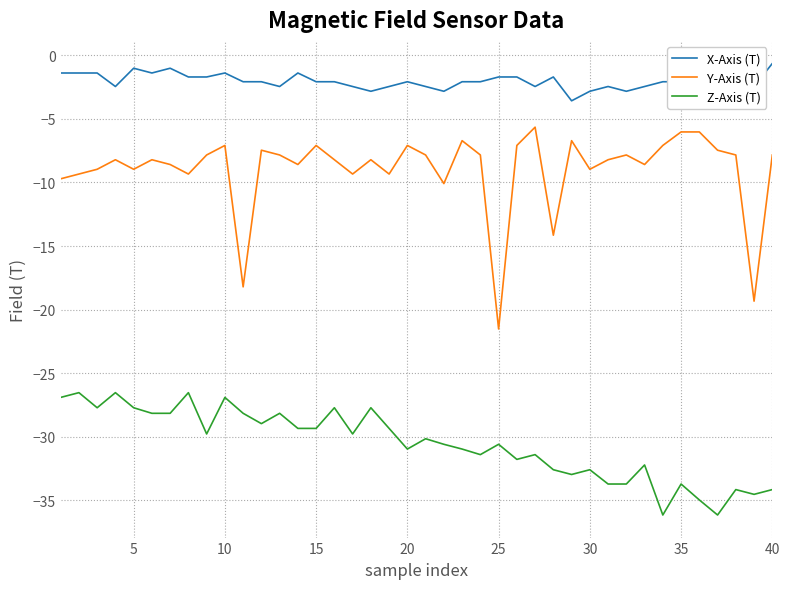

True or false: Z-Axis (T) and Y-Axis (T) intersect in this chart.

False